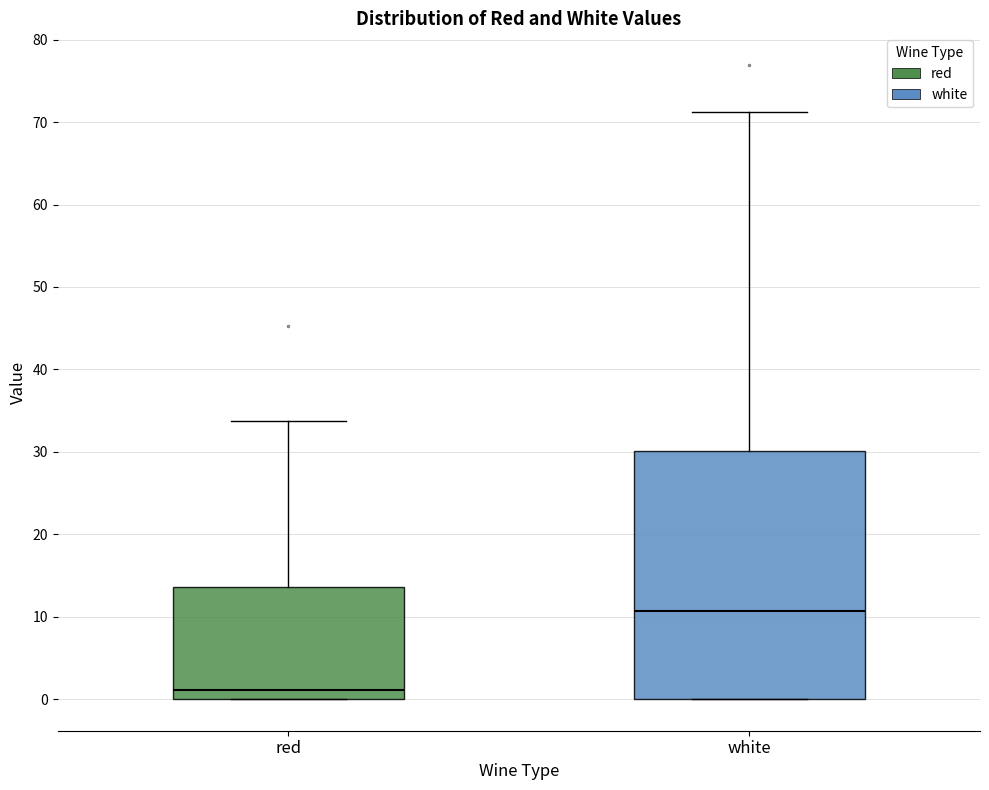

Reading left to right, transcribe this box plot: for each box, give where its median line is, the range the box spans, and where its two whiskers end, as read against the y-axis. The values are not printed on the chart, so give them approximately, as read against the axis.

red: median 1, box 0 to 14, whiskers 0 to 34
white: median 11, box 0 to 30, whiskers 0 to 71